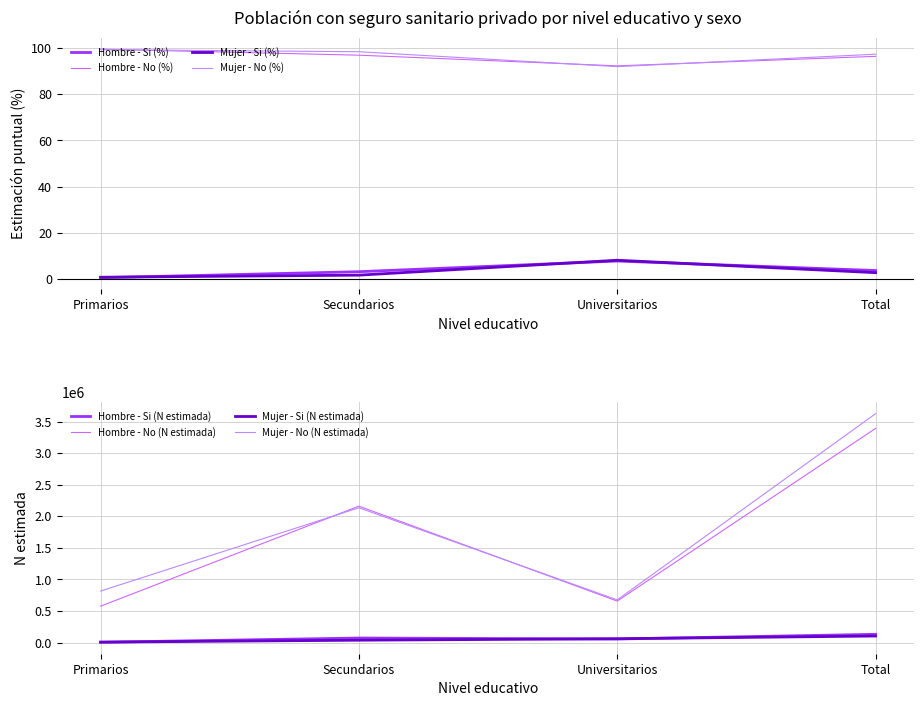

Between Universitarios and Secundarios, which is larger?

Secundarios